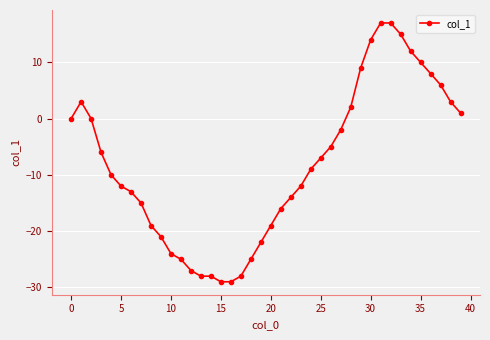

What is the minimum value shown in the chart?

-29